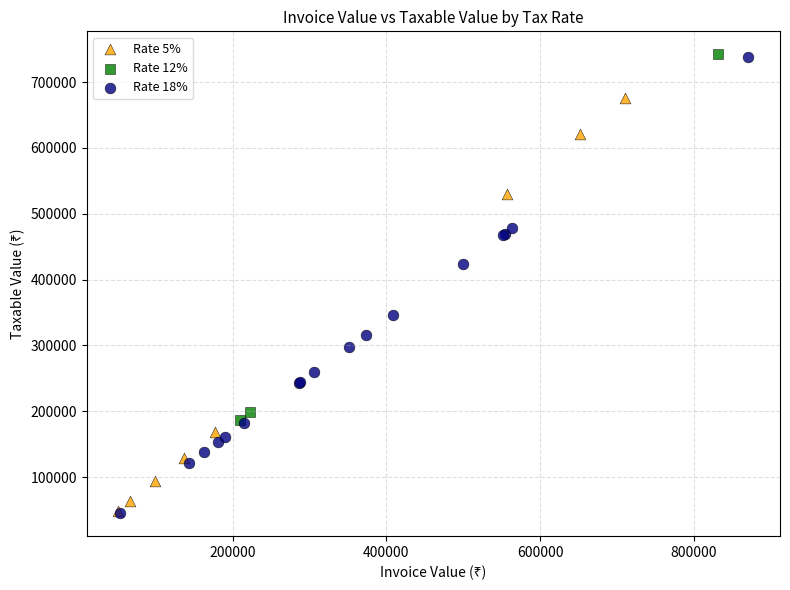

Which series has the largest Y range (max minus min)?

Rate 18%